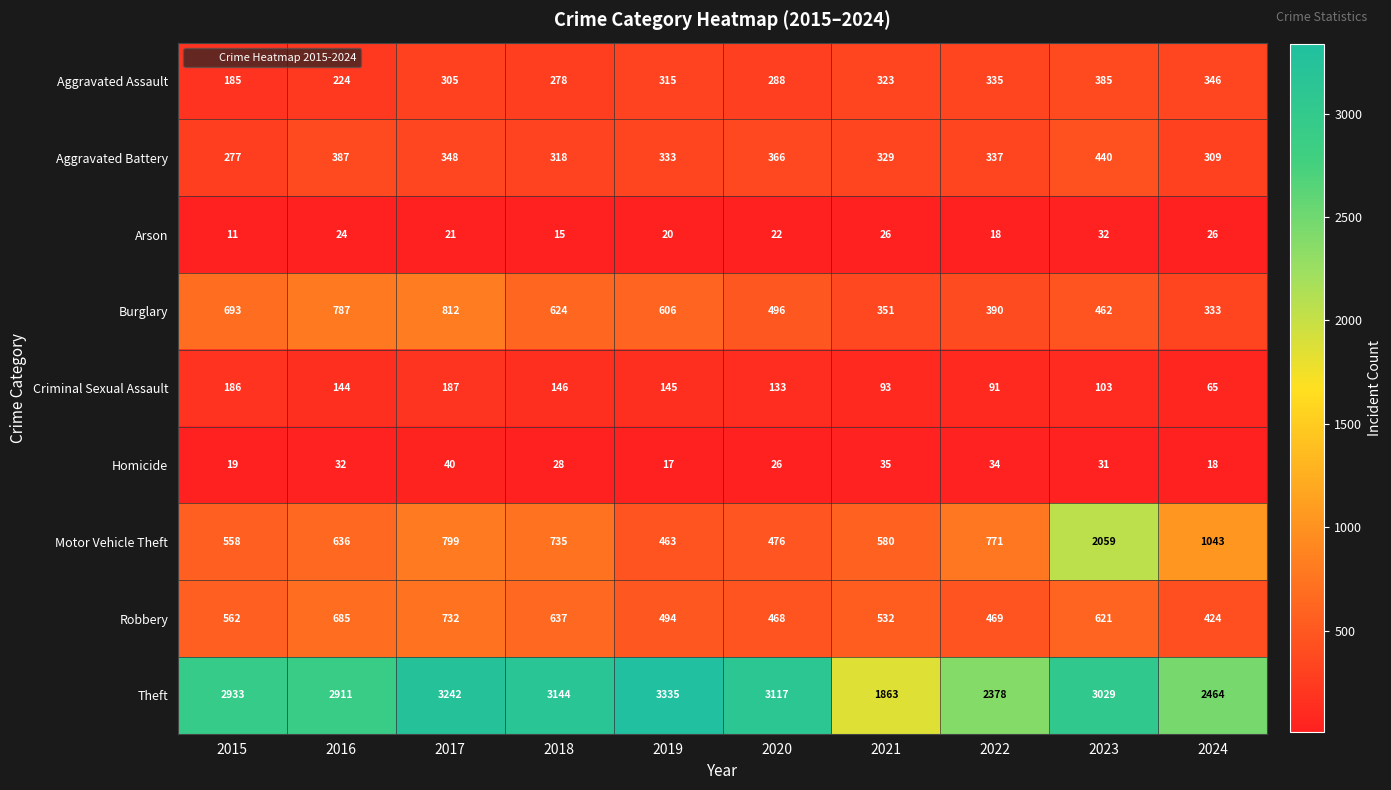

What is the sum of all Theft values?

28416